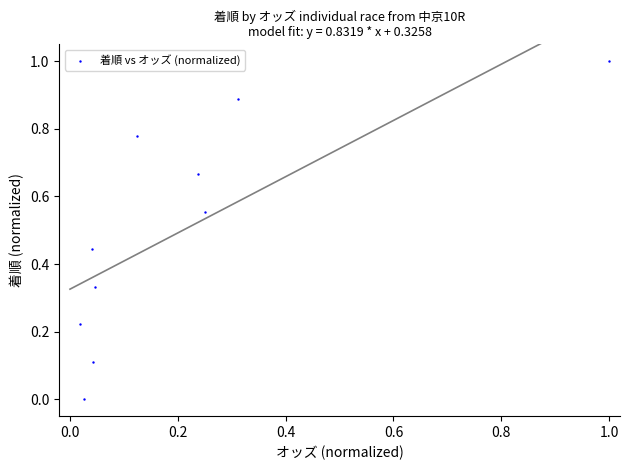

What is the range of Y values (max minus min)?

1.0